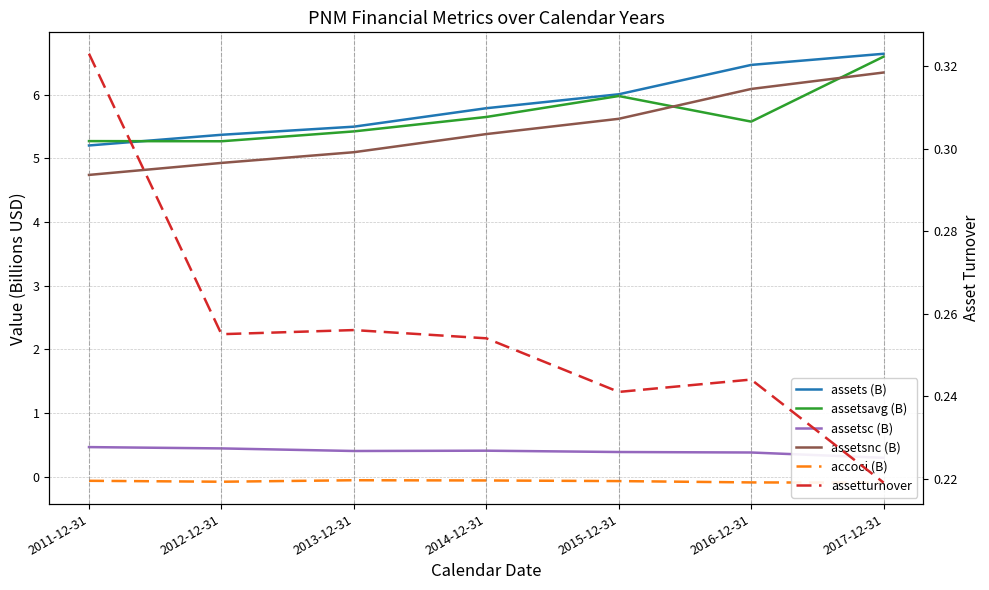

What is the difference between the assetsc (B) values at 2011-12-31 and 2013-12-31?

0.1